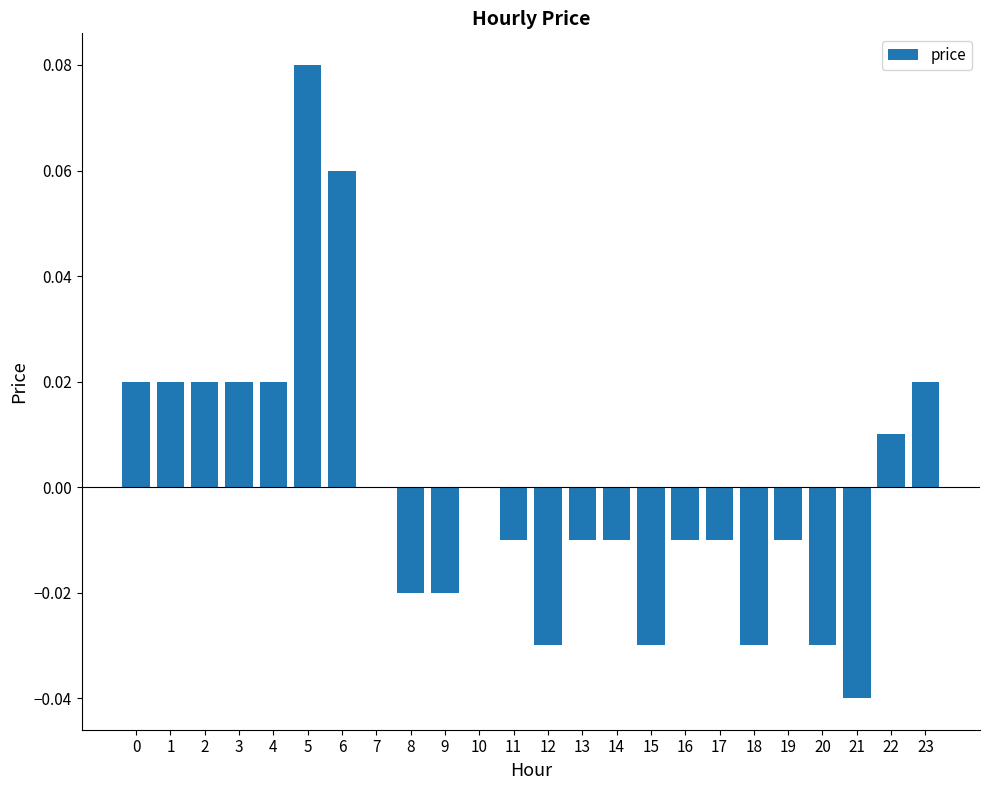

The value at 12 is -0.0. True or false?

True